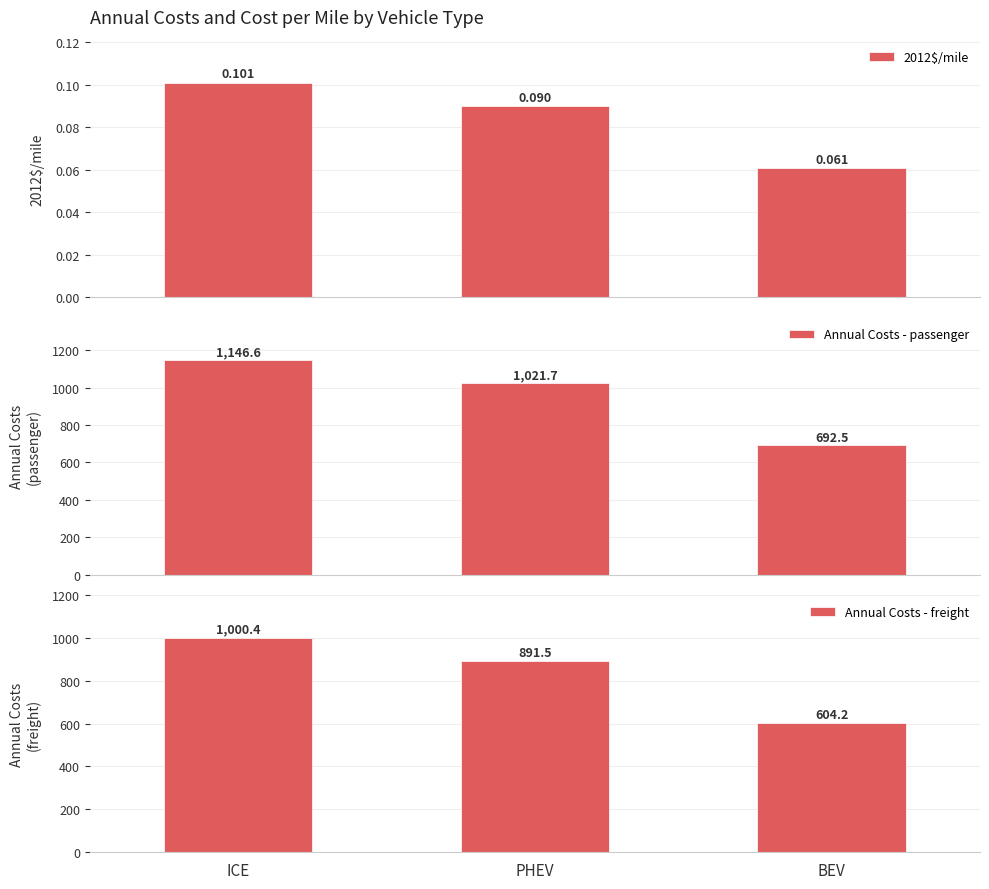

What is the smallest value displayed?

0.1